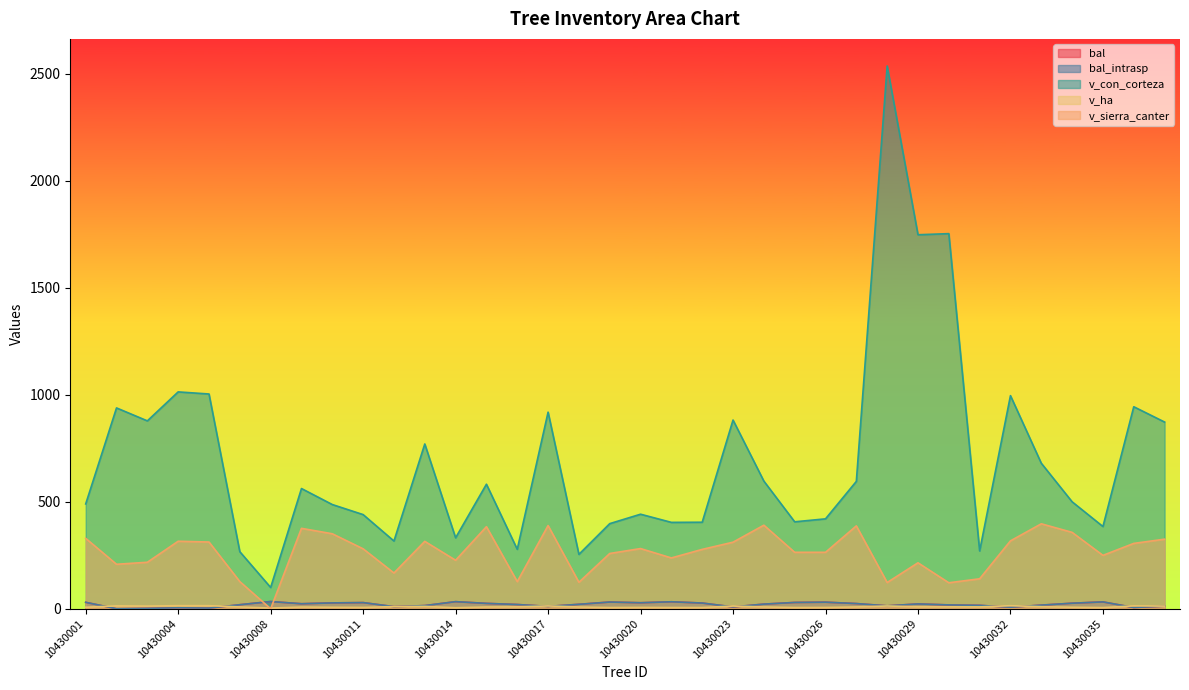

What is the greatest value displayed?

2536.2